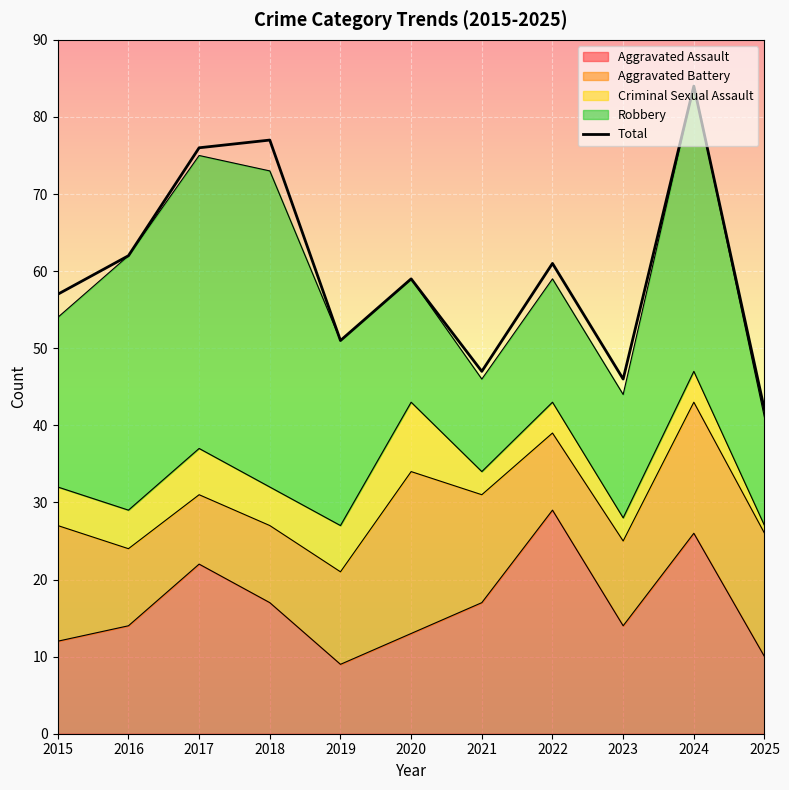

Reading left to right, what are all the values shown in this chart?

57	62	76	77	51	59	47	61	46	84	42